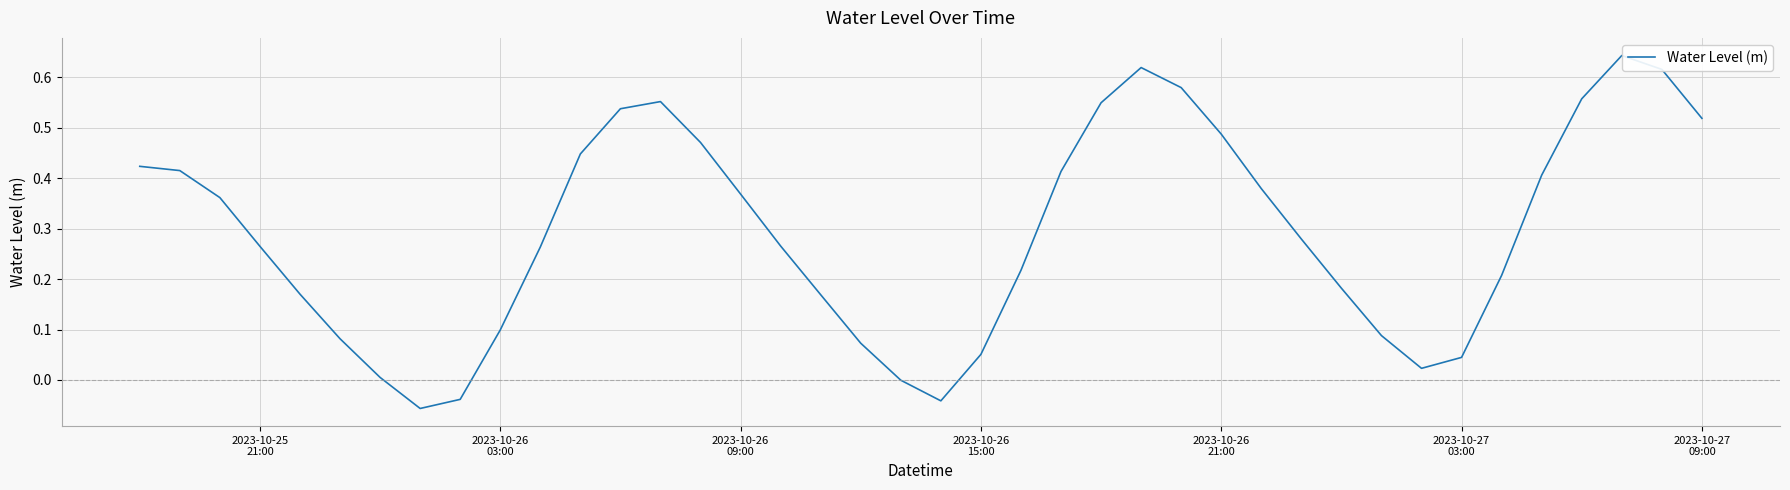

What is the difference between the maximum and minimum values?

0.7